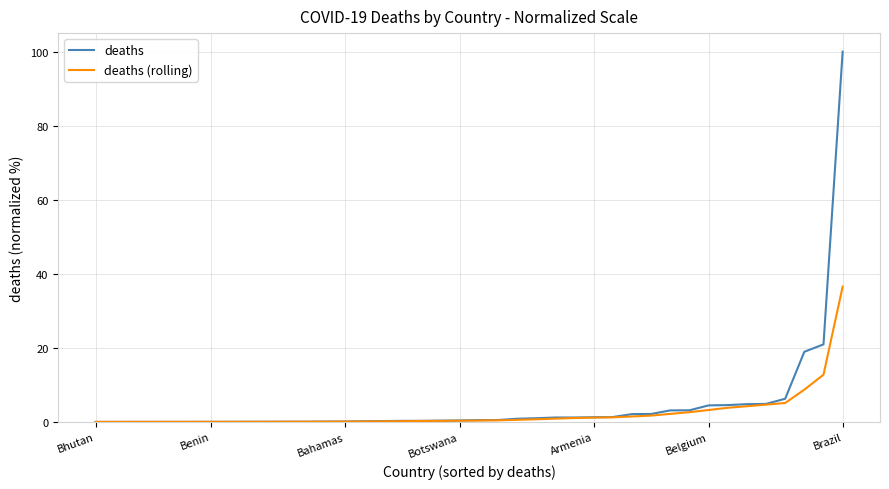

Rank the series by their maximum value, from lowest to highest.

deaths (rolling), deaths